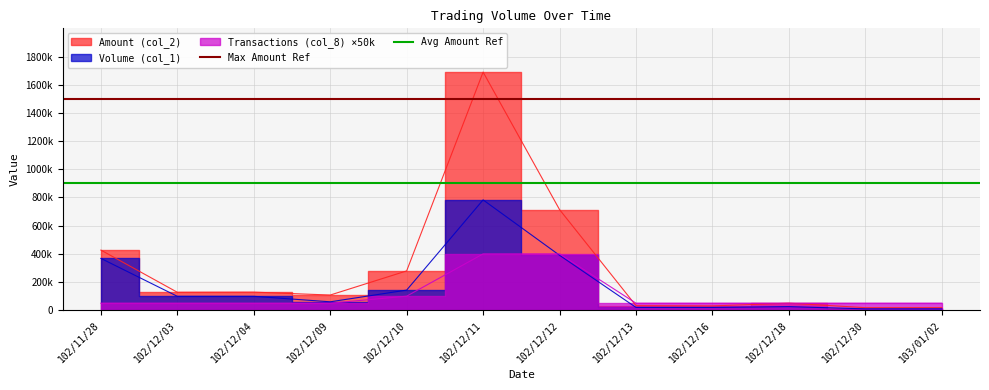

The Avg Amount Ref series shows 1207354 at 102/11/28. True or false?

False